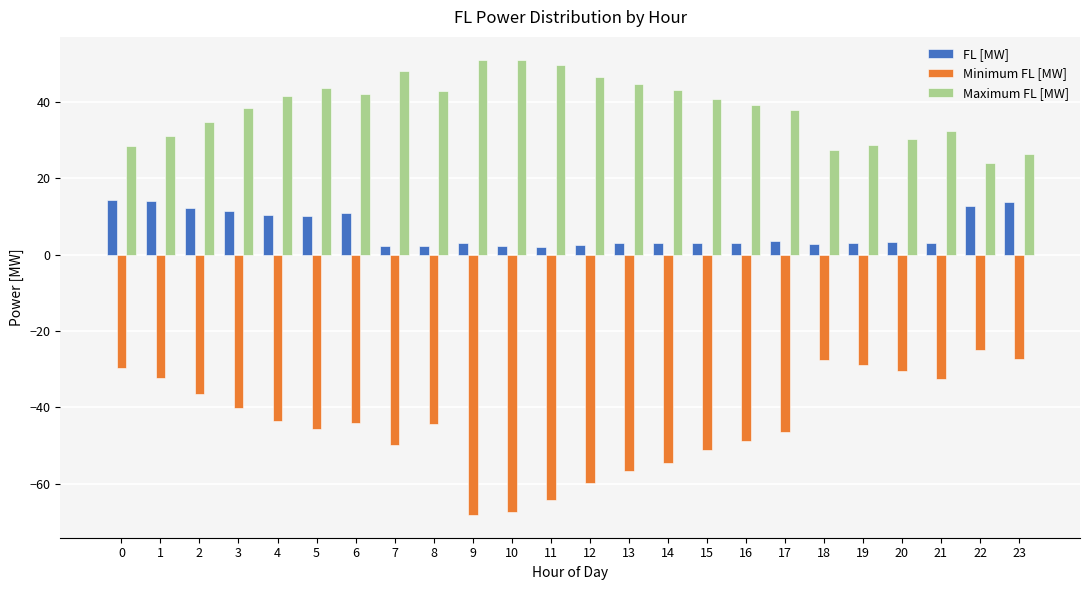

What is the difference between the second highest and second lowest values in the Maximum FL [MW] series?

24.5